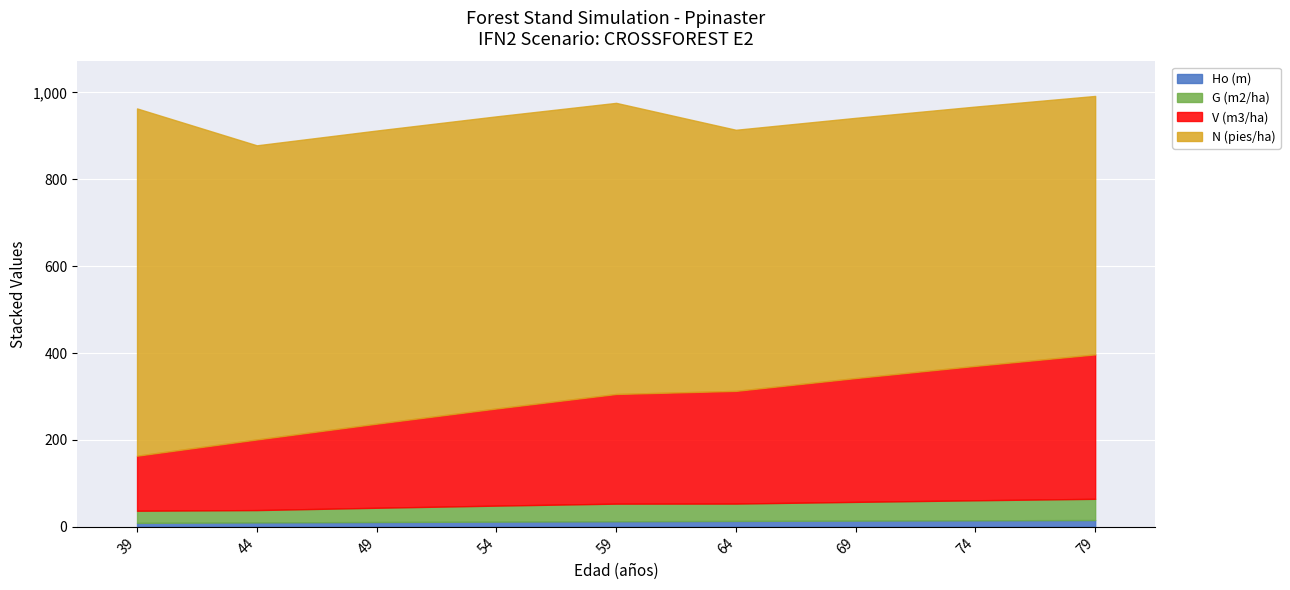

What is the sum of all N (pies/ha) values?

5885.3